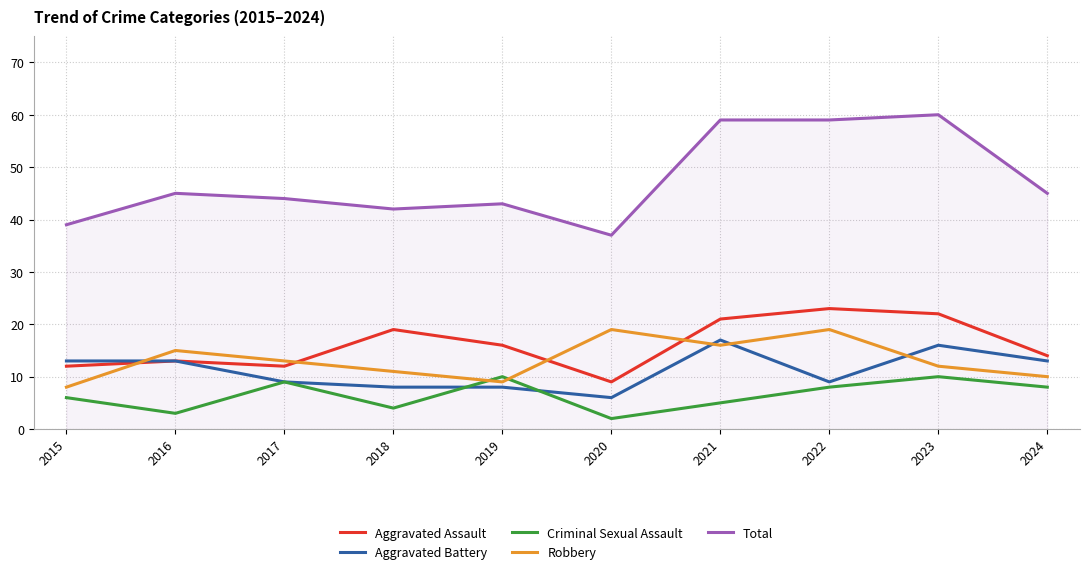

At 2018, list the series in order from smallest to largest.

Criminal Sexual Assault, Aggravated Battery, Robbery, Aggravated Assault, Total